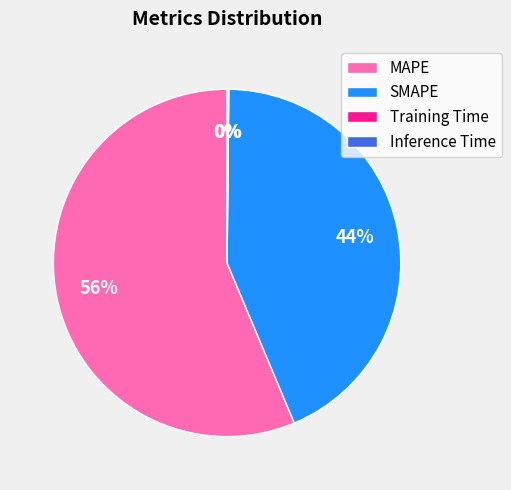

Do SMAPE and MAPE together represent more than half of the pie?

Yes